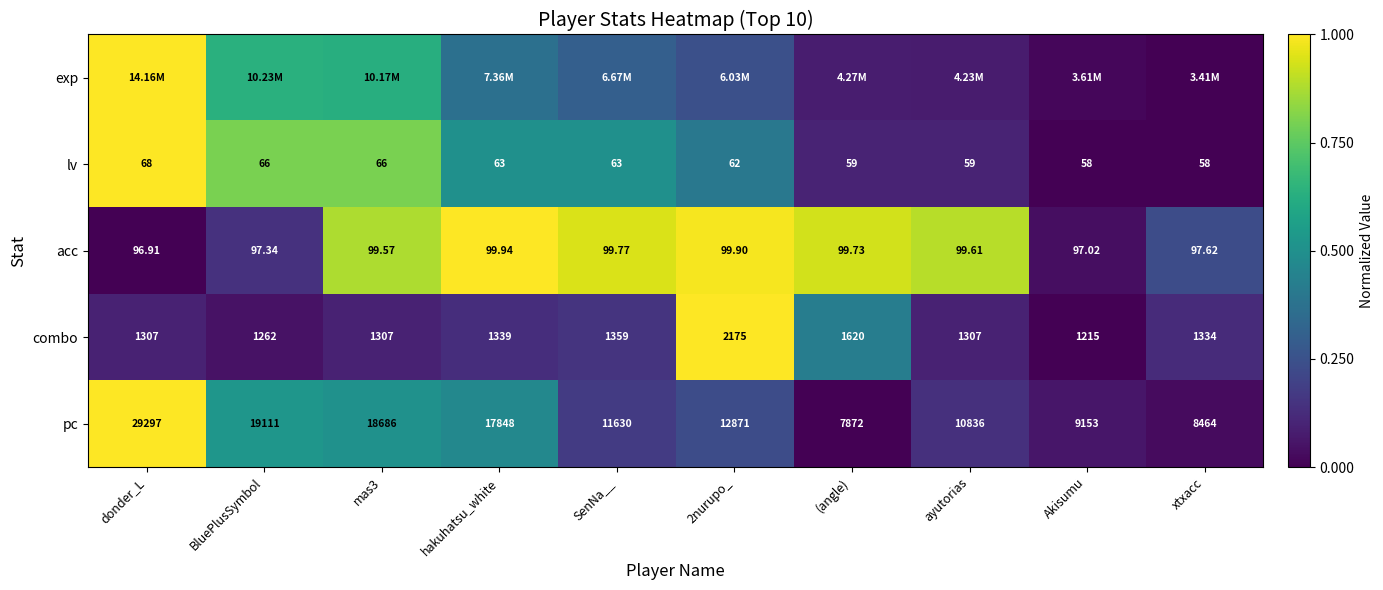

How many data points in acc are less than 99?

4